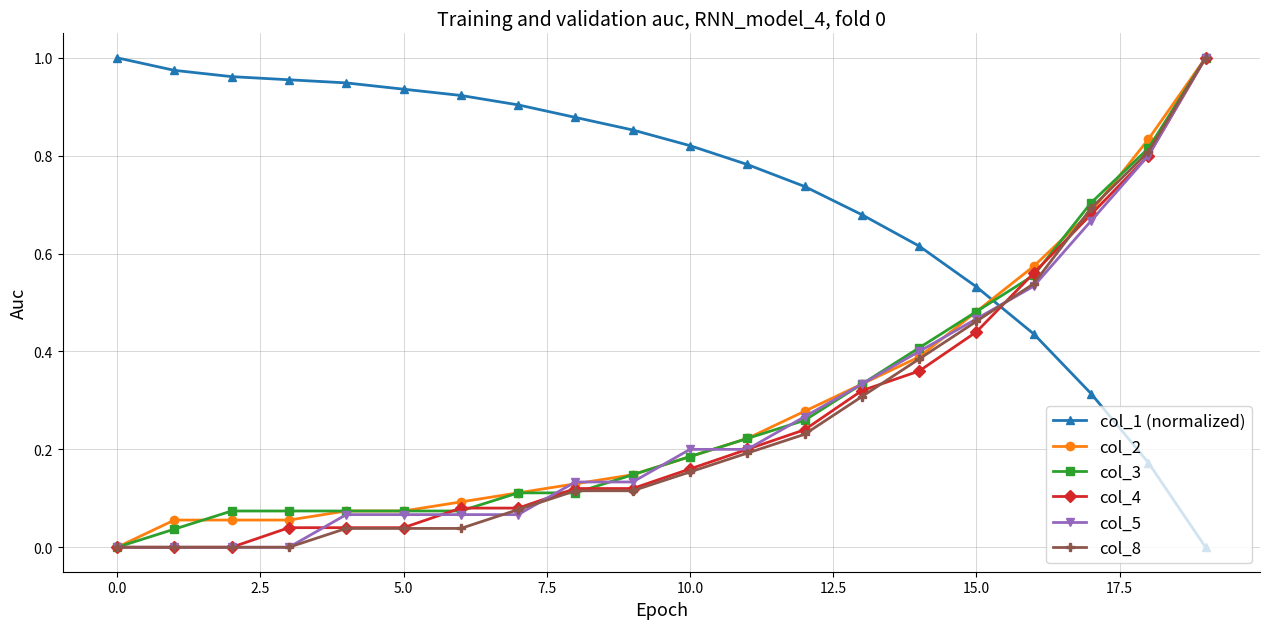

Which series has the largest total across all categories?

col_1 (normalized)